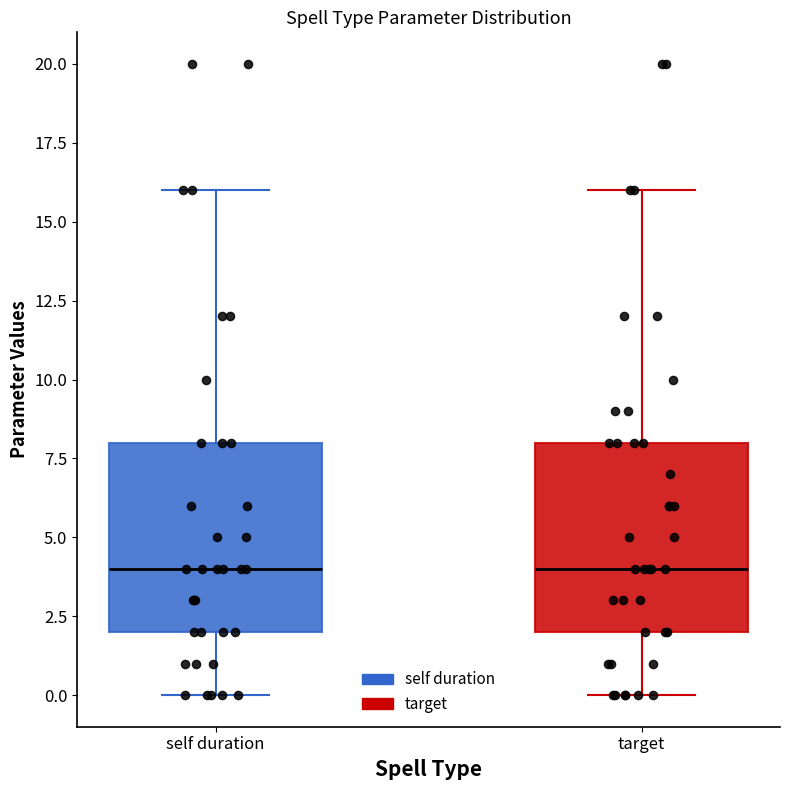

Reading left to right, read every box against the y-axis: the position of its median line, the range the box covers, and the ends of its whiskers. The values are not printed on the chart, so give them approximately, as read against the axis.

self duration: median 4, box 2 to 8, whiskers 0 to 16
target: median 4, box 2 to 8, whiskers 0 to 16